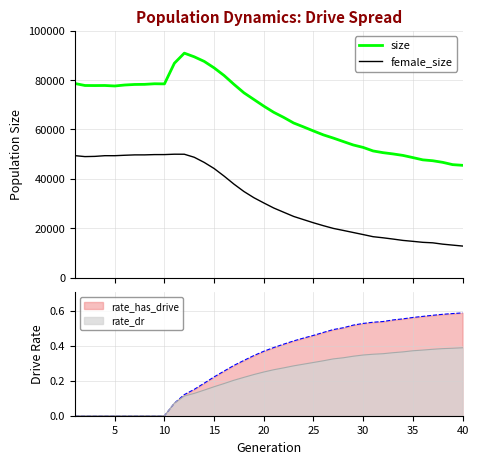

True or false: female_size and size intersect in this chart.

False